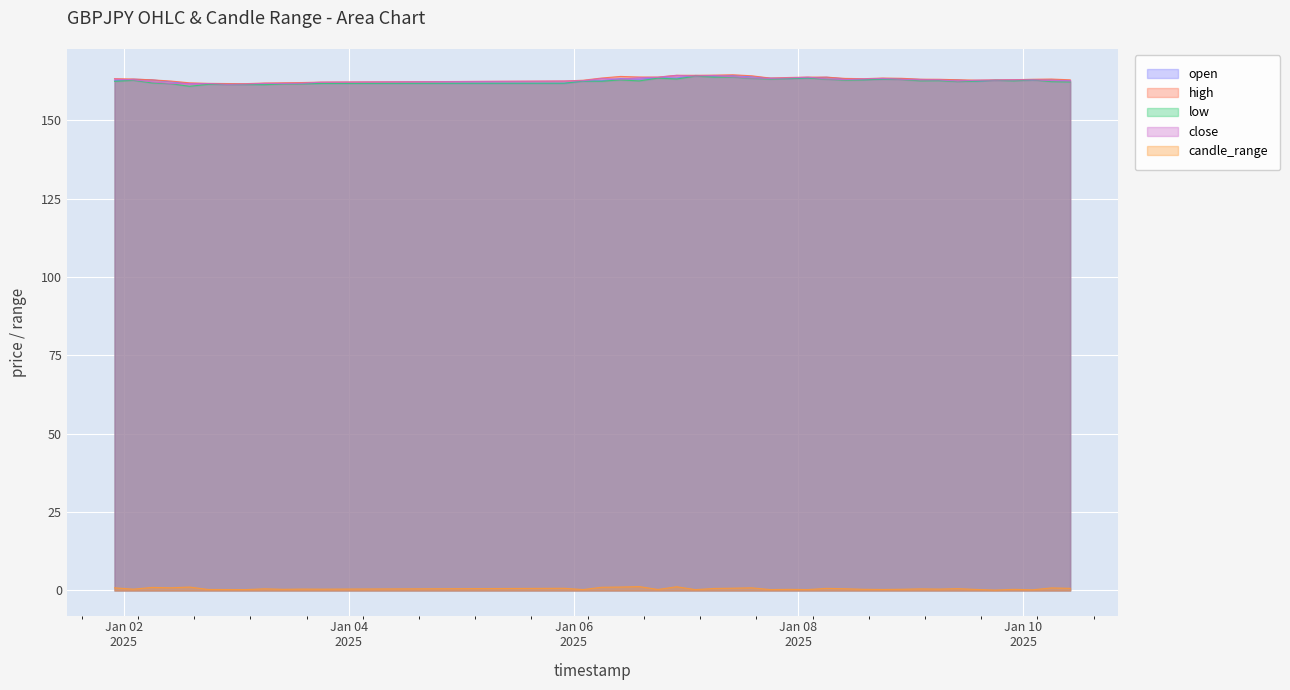

Where does the high series first go above 163?

2025-01-01 22:00:00